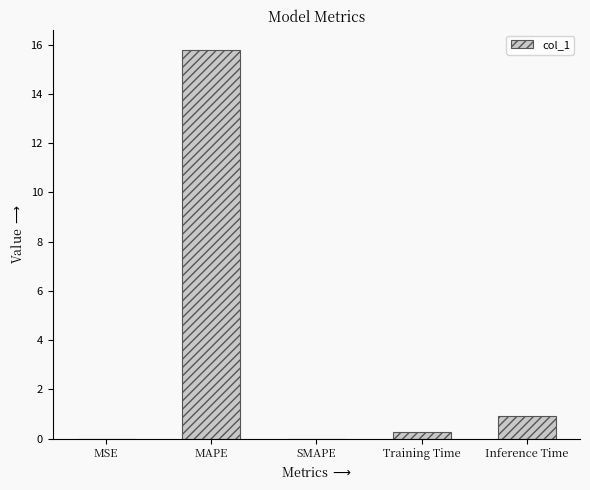

Are the bars grouped side by side (vs. stacked)?

No